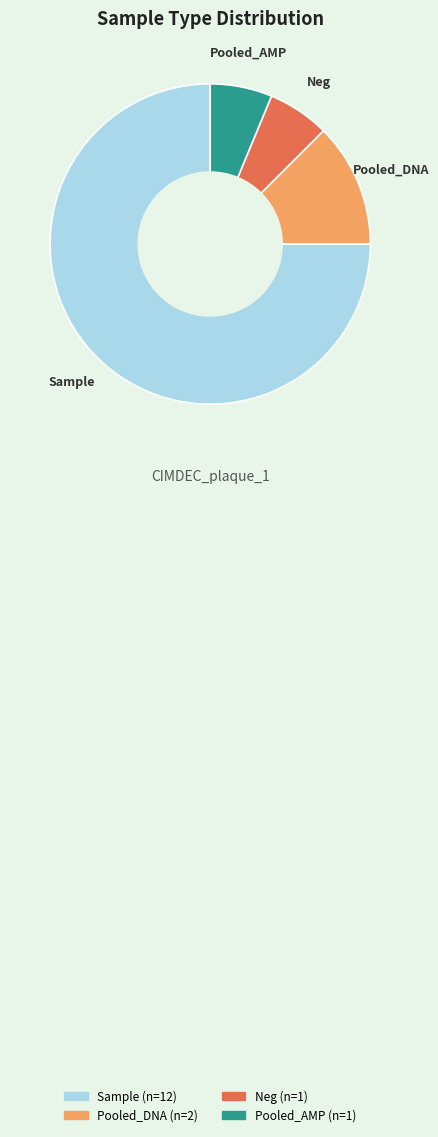

Is it true that Neg is 6% of the pie?

True